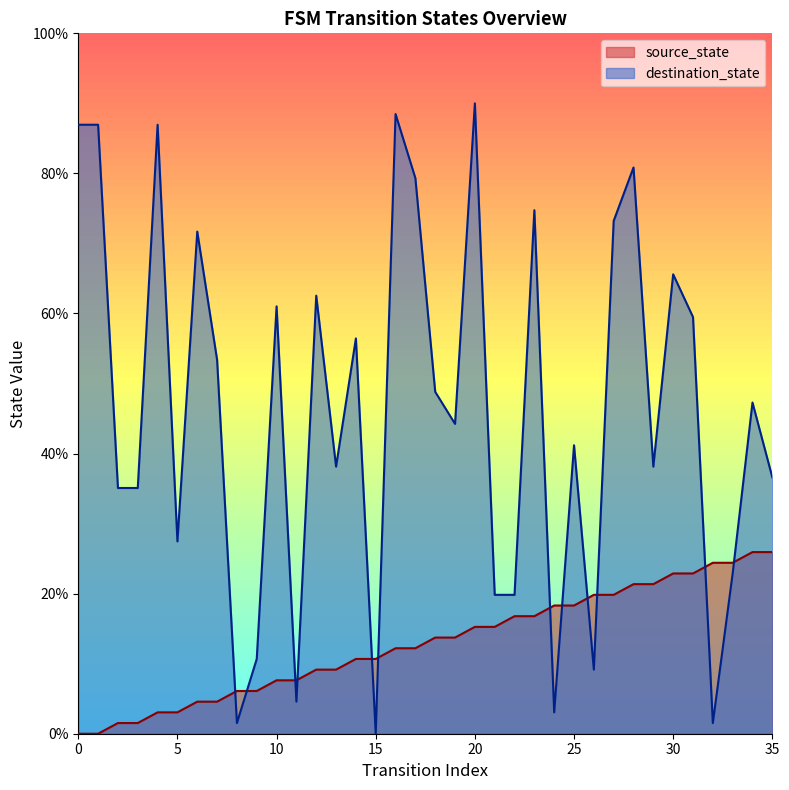

What is the greatest value displayed?

90.0